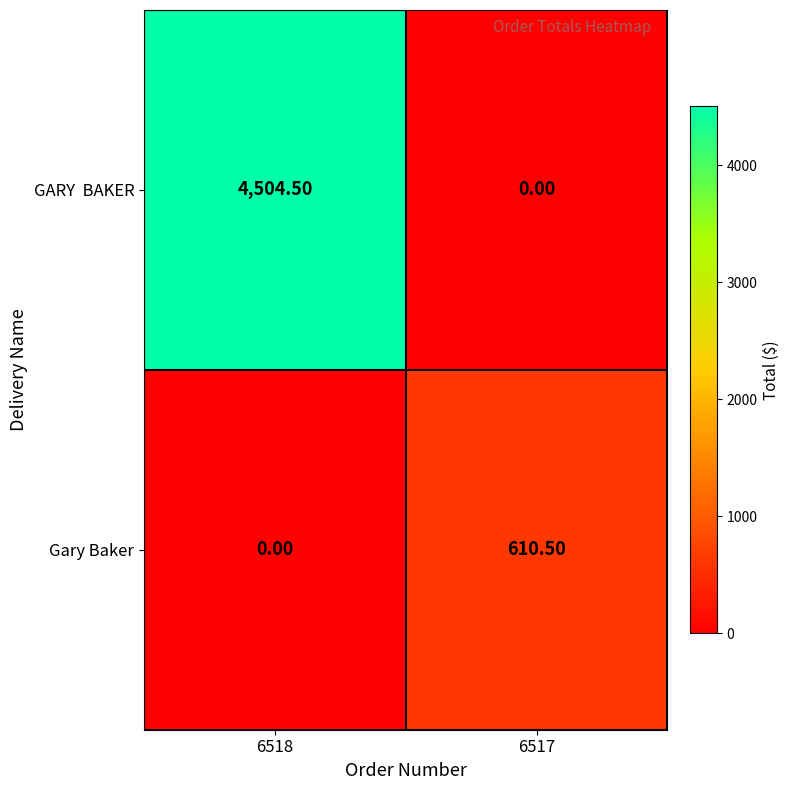

What is the total value across all series at 6517?

610.5